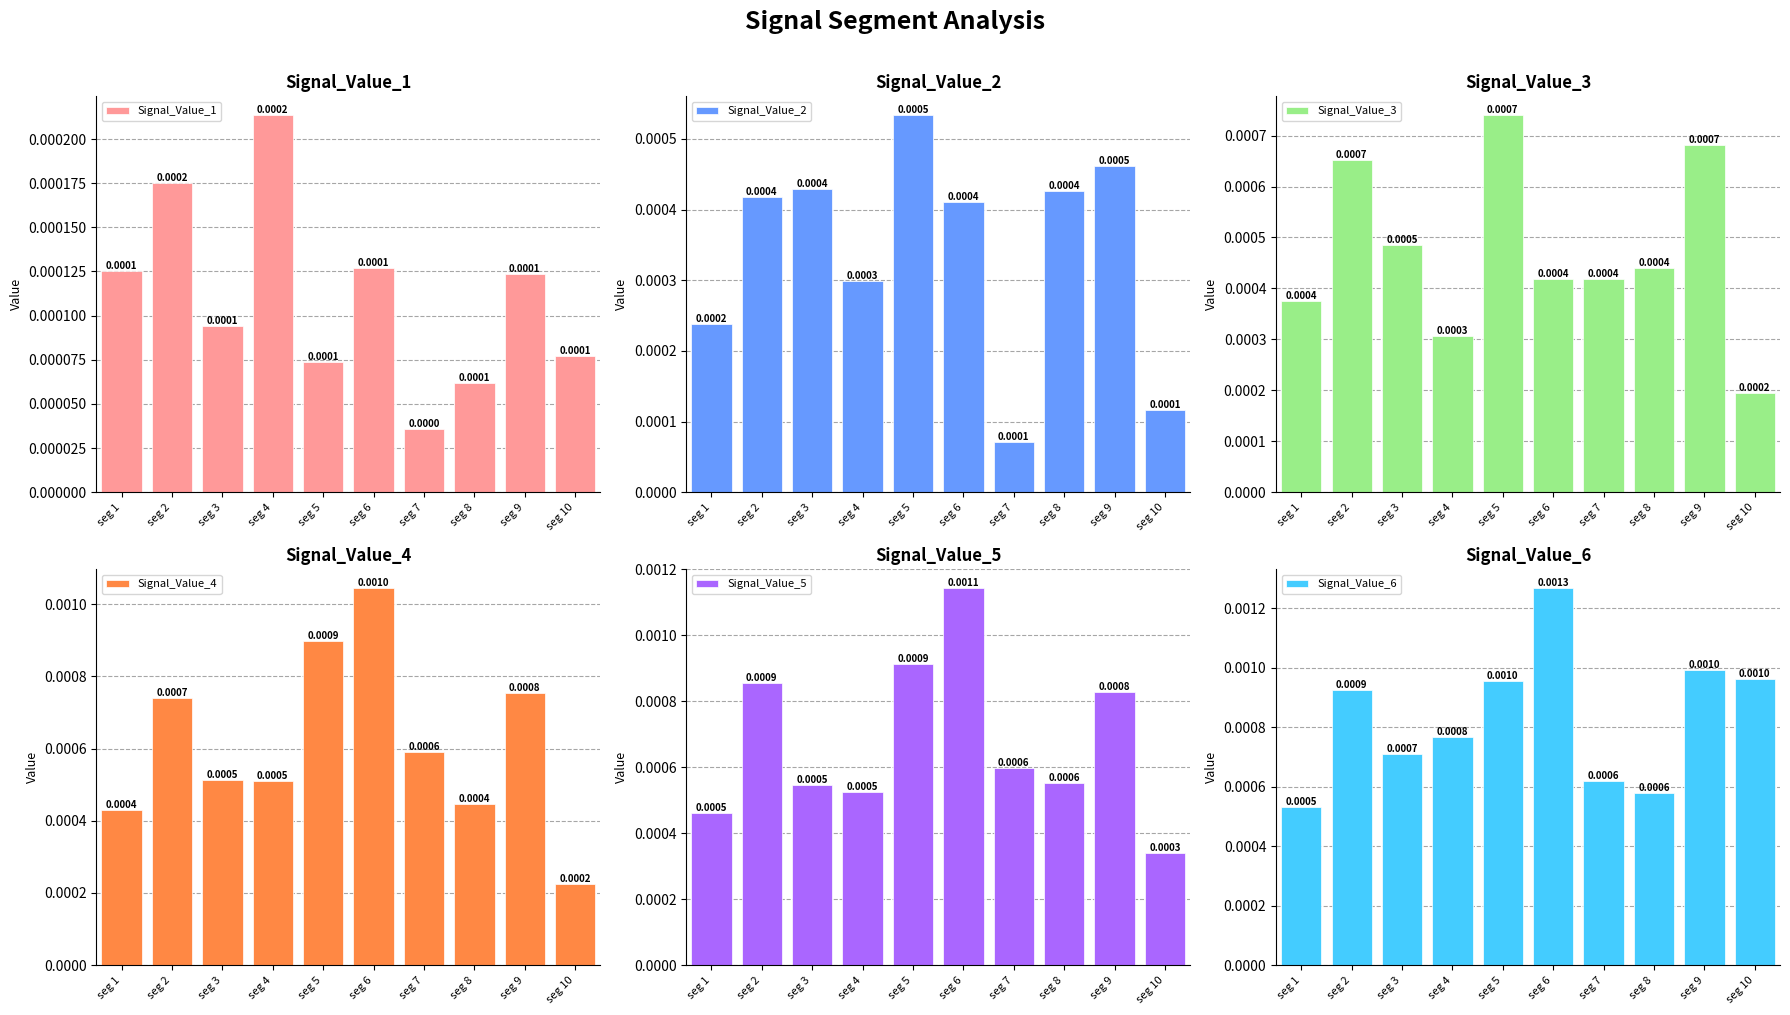

List the series in order of their peak value, highest first.

Signal_Value_6, Signal_Value_5, Signal_Value_4, Signal_Value_3, Signal_Value_2, Signal_Value_1